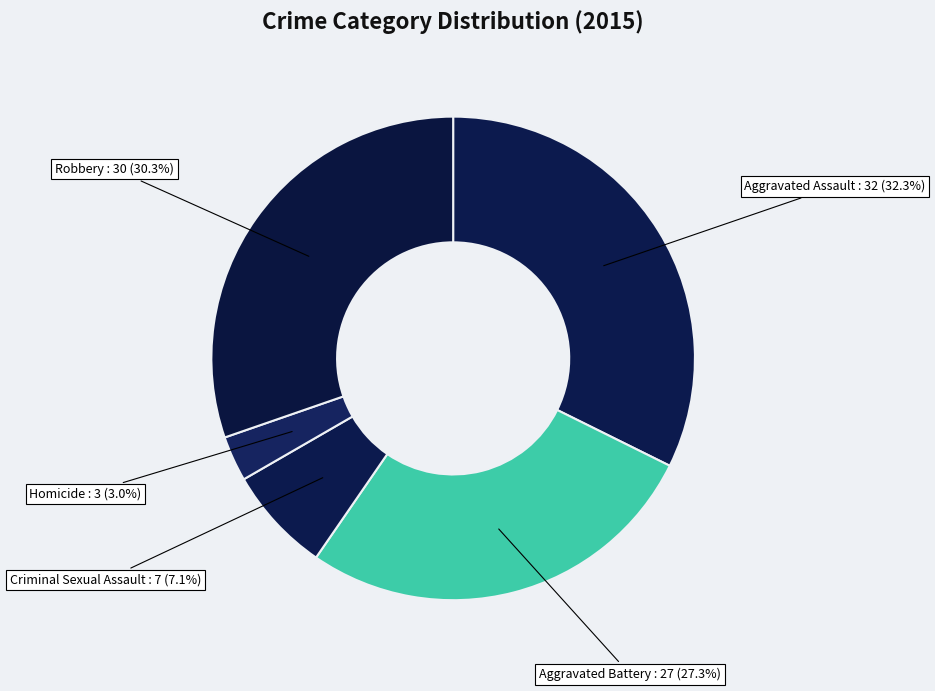

Rank the categories by value from lowest to highest.

Homicide, Criminal Sexual Assault, Aggravated Battery, Robbery, Aggravated Assault